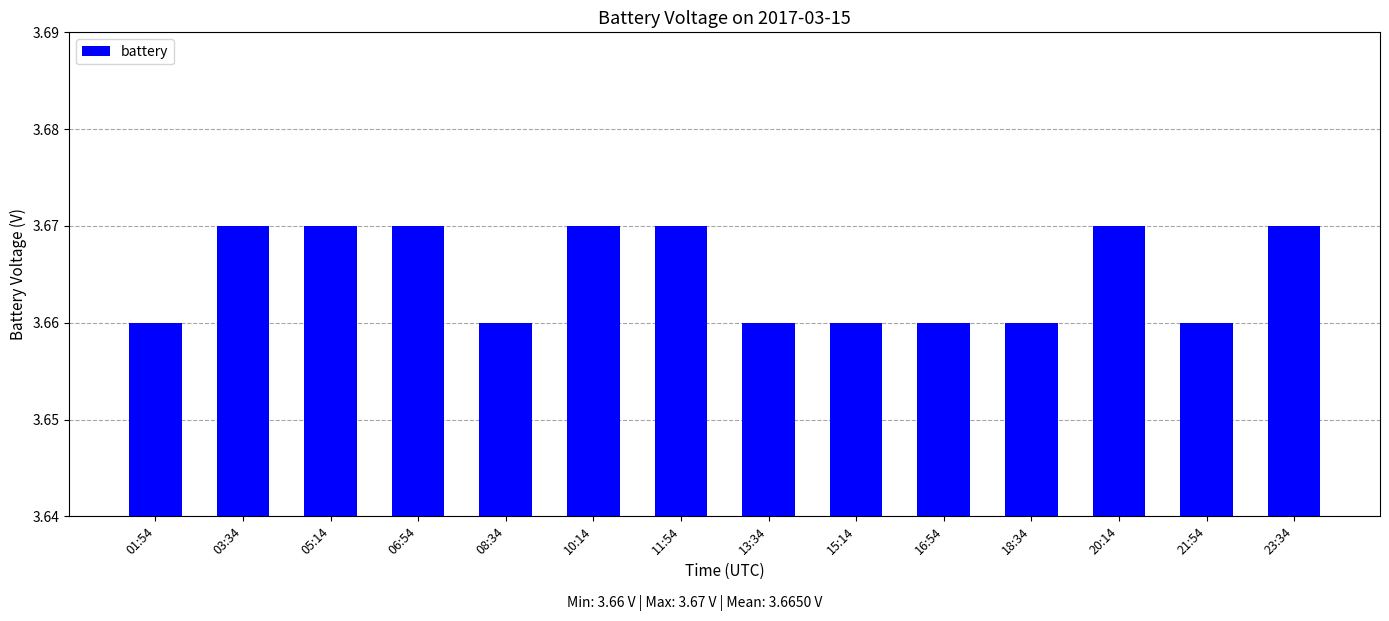

The value at 03:34 is 1.1. True or false?

False